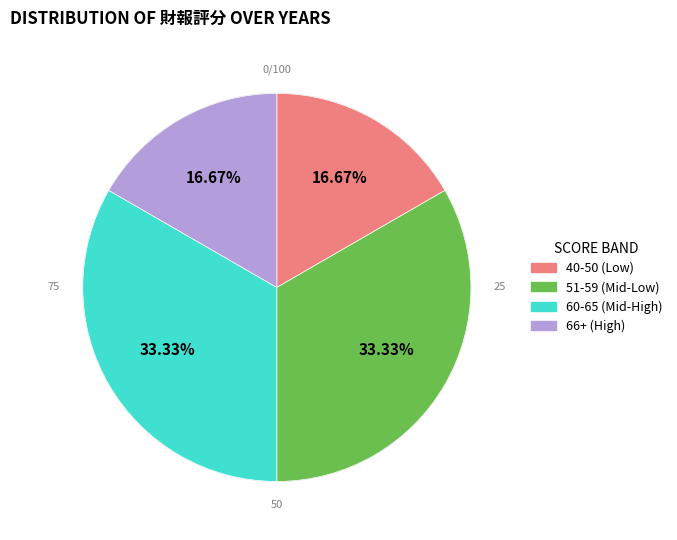

Does any single category account for the majority?

No